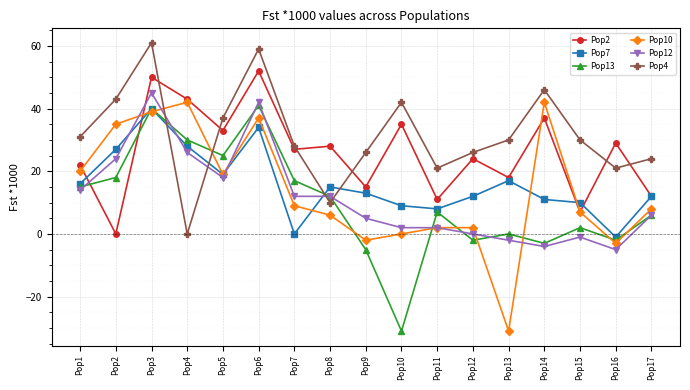

At which label does Pop4 reach its minimum?

Pop4